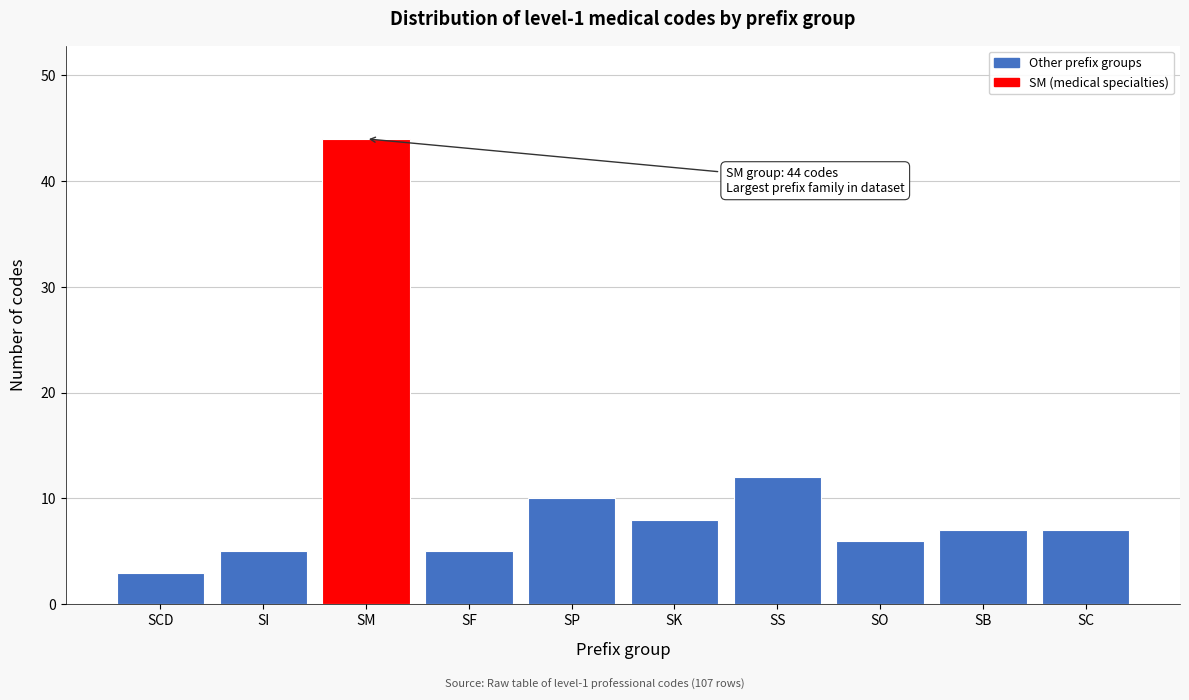

Reading left to right, extract all data points from this chart.

SCD=3	SI=5	SM=44	SF=5	SP=10	SK=8	SS=12	SO=6	SB=7	SC=7